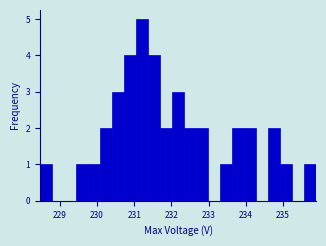

Around what value on the x-axis is the tallest bar? Give the approximate position of its centre, as read against the axis.

231.2